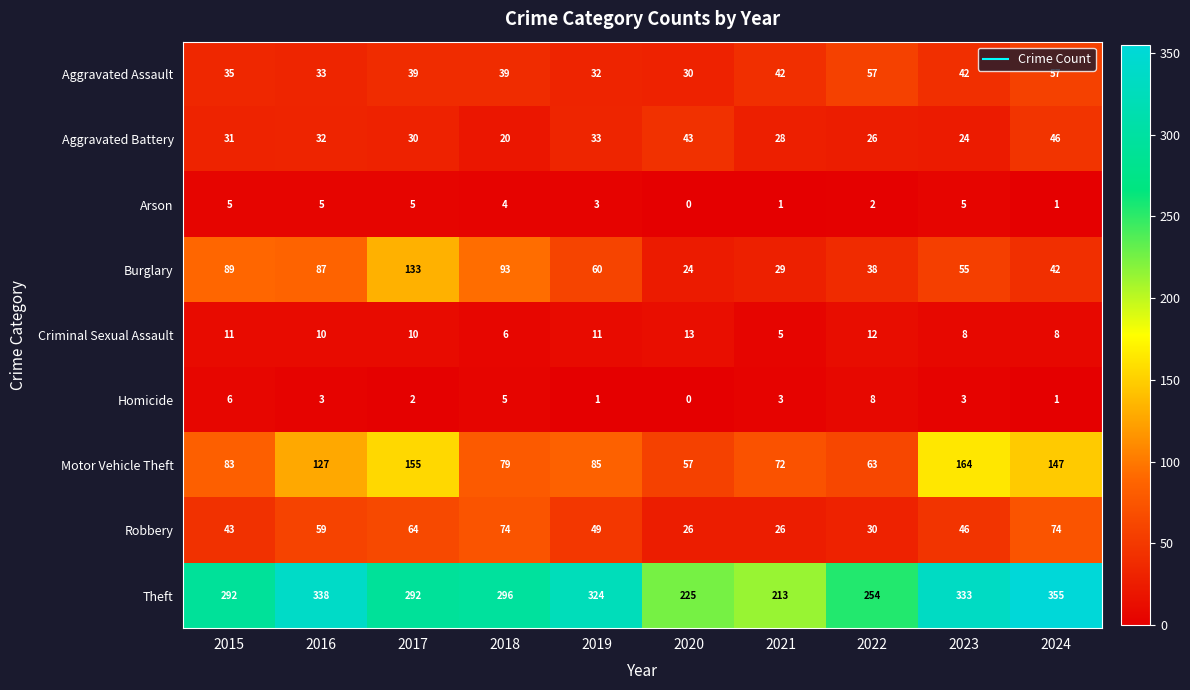

The value of Aggravated Assault at 2015 is 35. True or false?

True